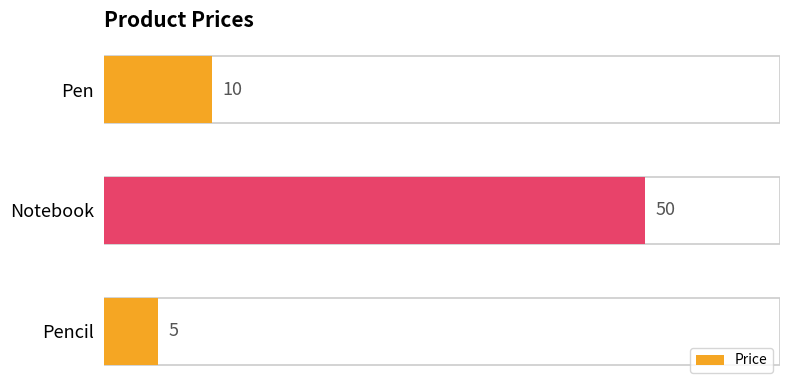

Is it true that the value at Pencil is 3?

False